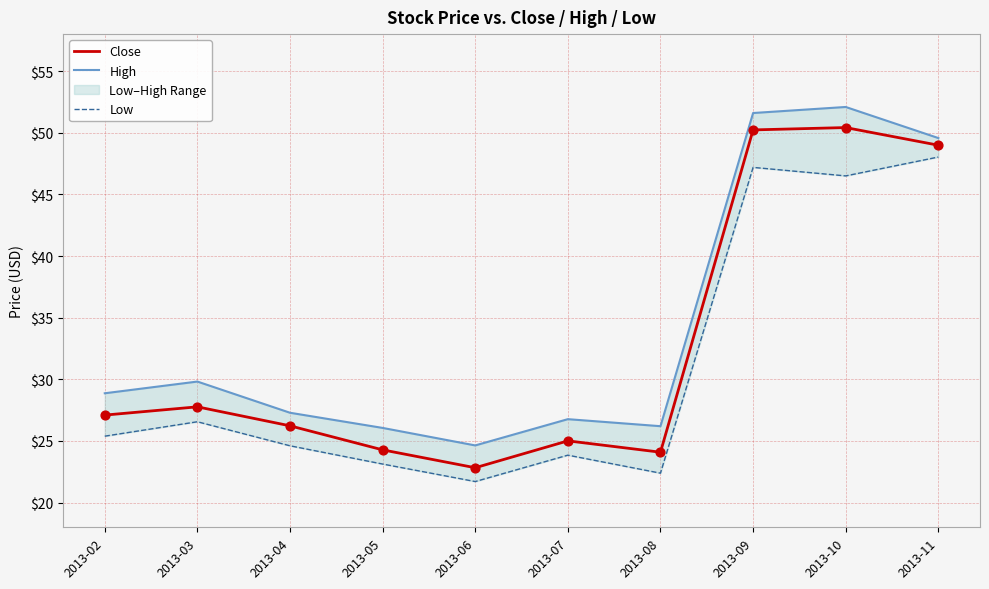

At which category is the sum across all series the highest?

2013-09